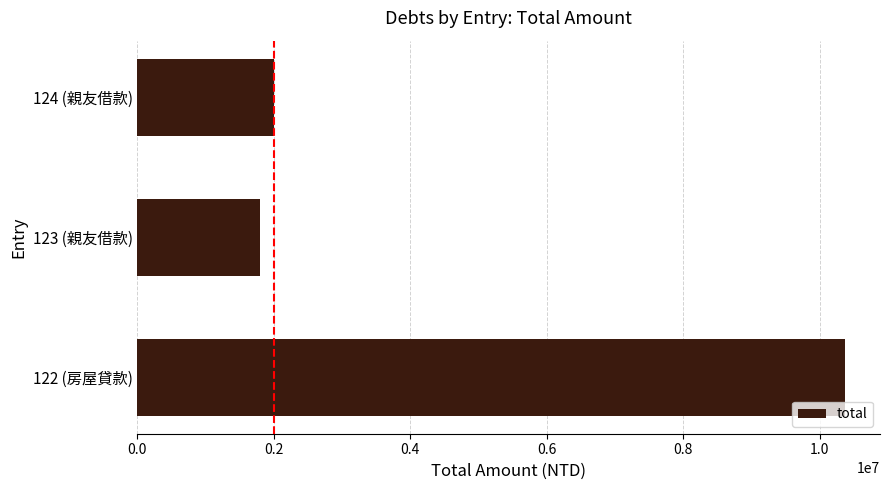

How many bars are there in total?

3